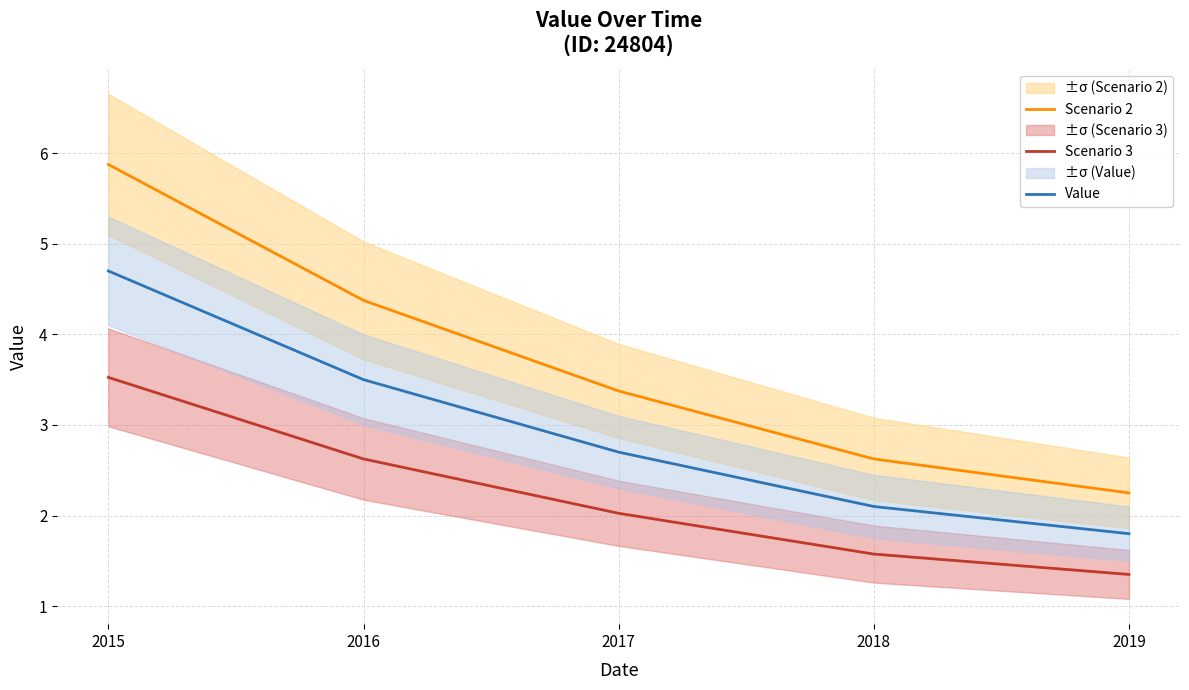

How many values in the Scenario 3 series exceed 2?

3